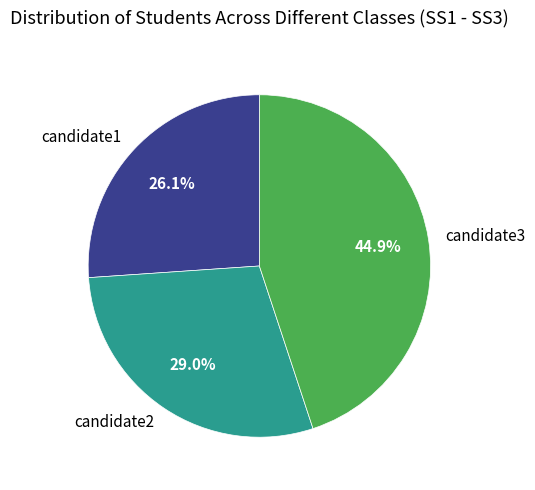

Between candidate1 and candidate3, which is larger?

candidate3